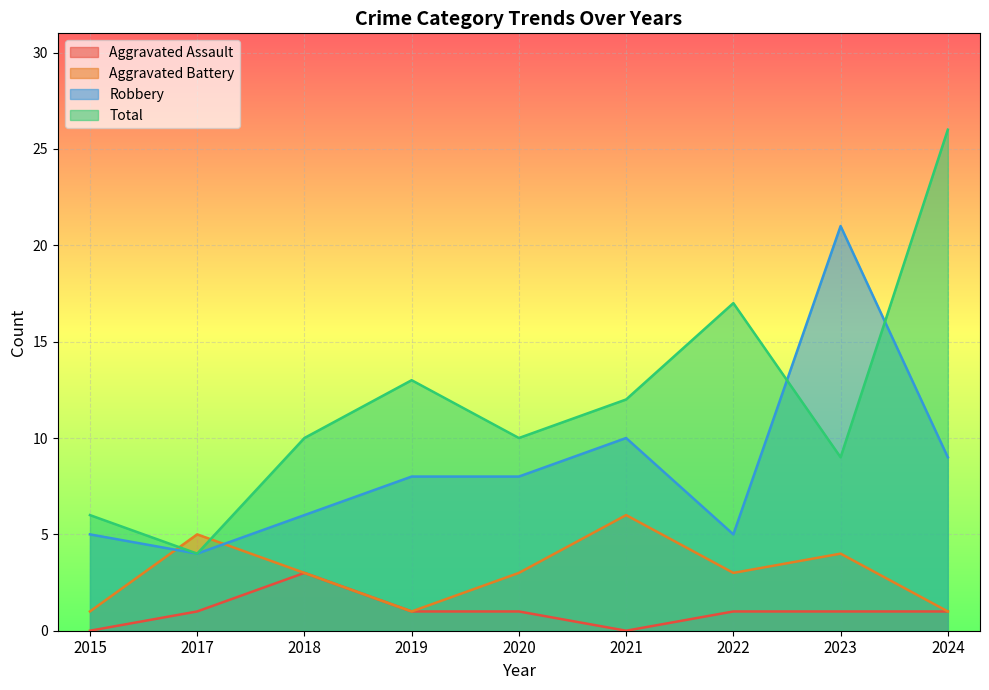

What is the greatest value displayed?

26